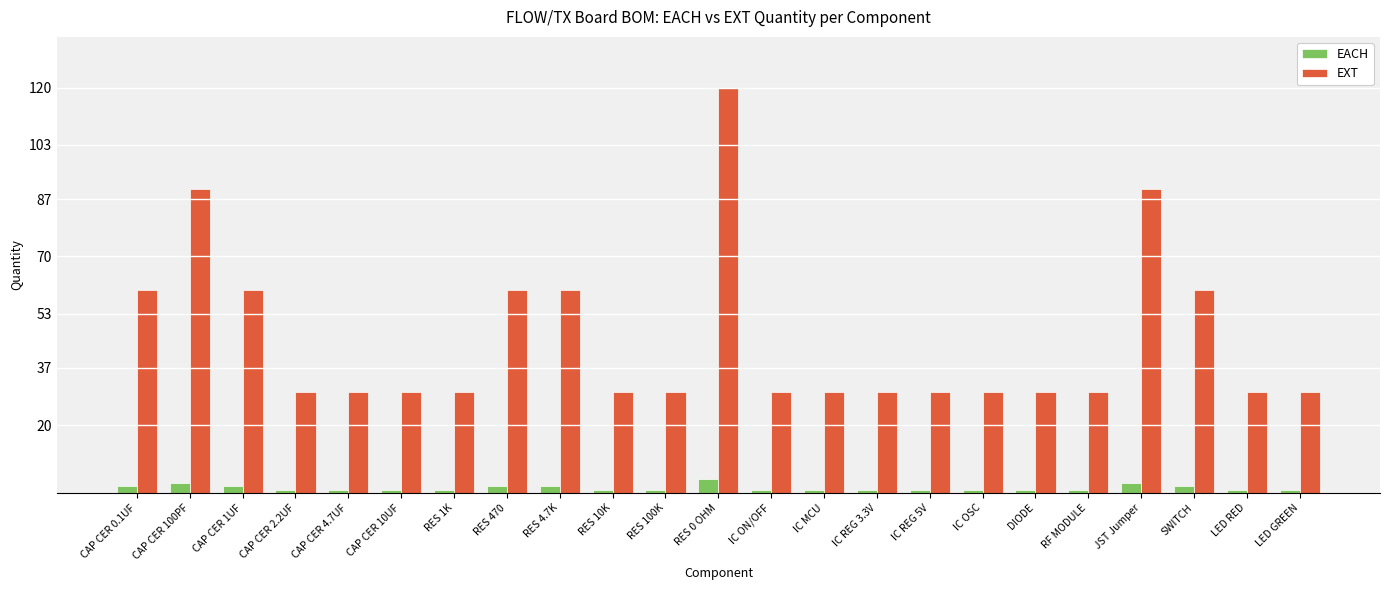

How many data points does each series have?

23